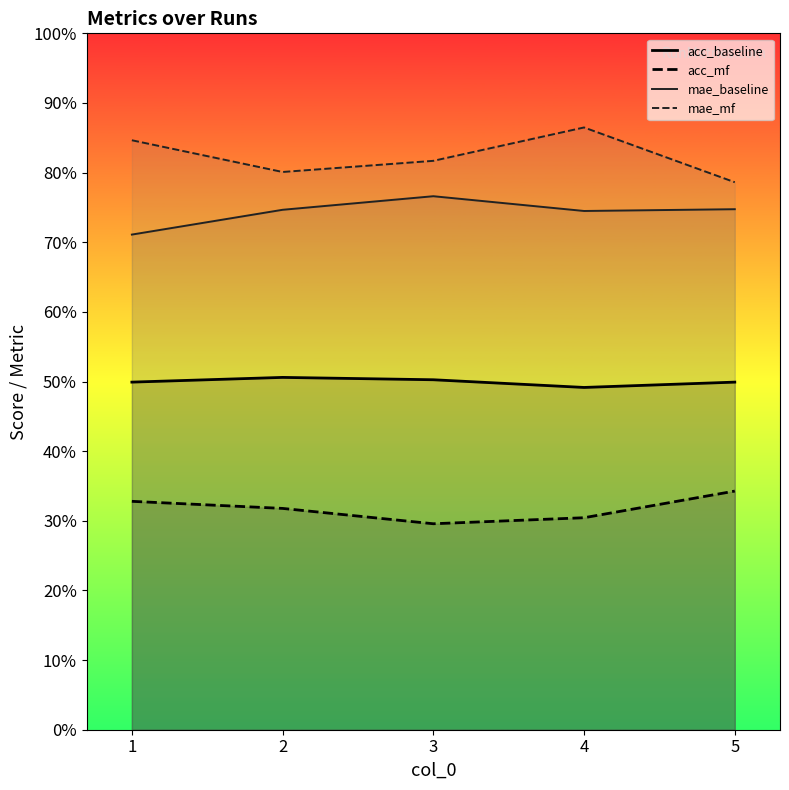

True or false: acc_baseline and mae_baseline intersect in this chart.

False